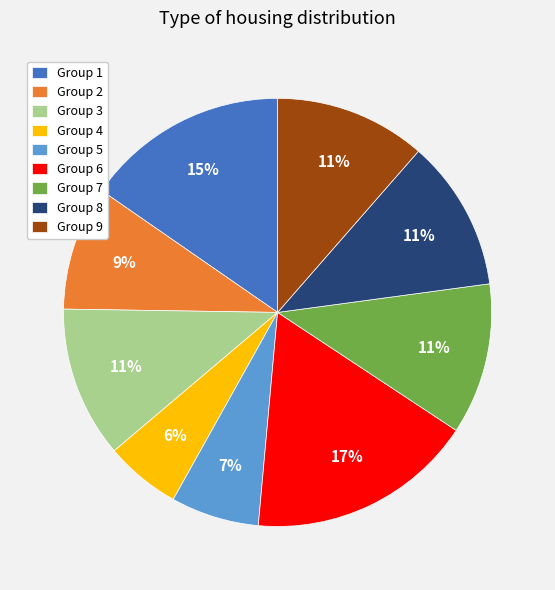

Does Group 2 account for over 50% of the chart?

No